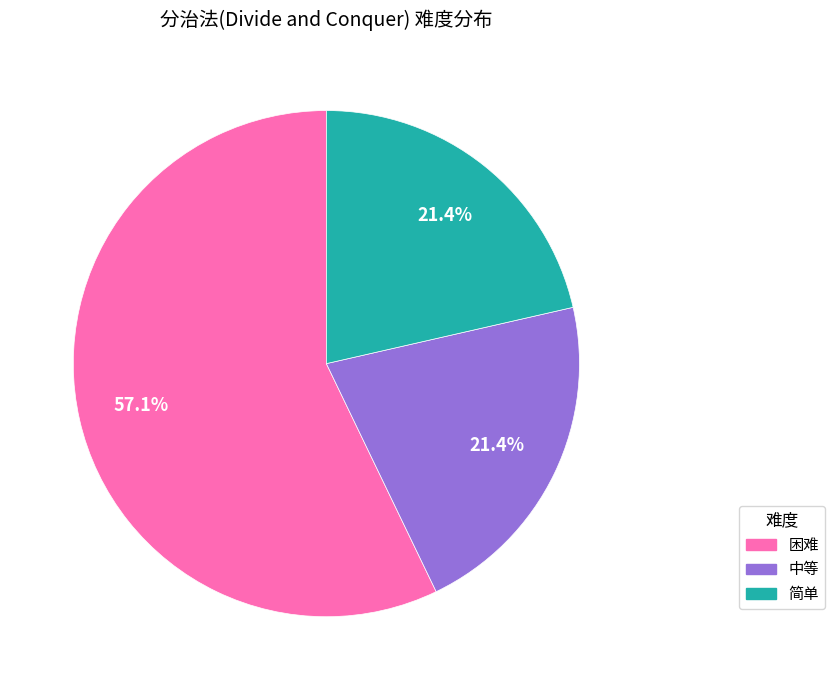

Is the sum of 简单 and 困难 greater than half?

Yes